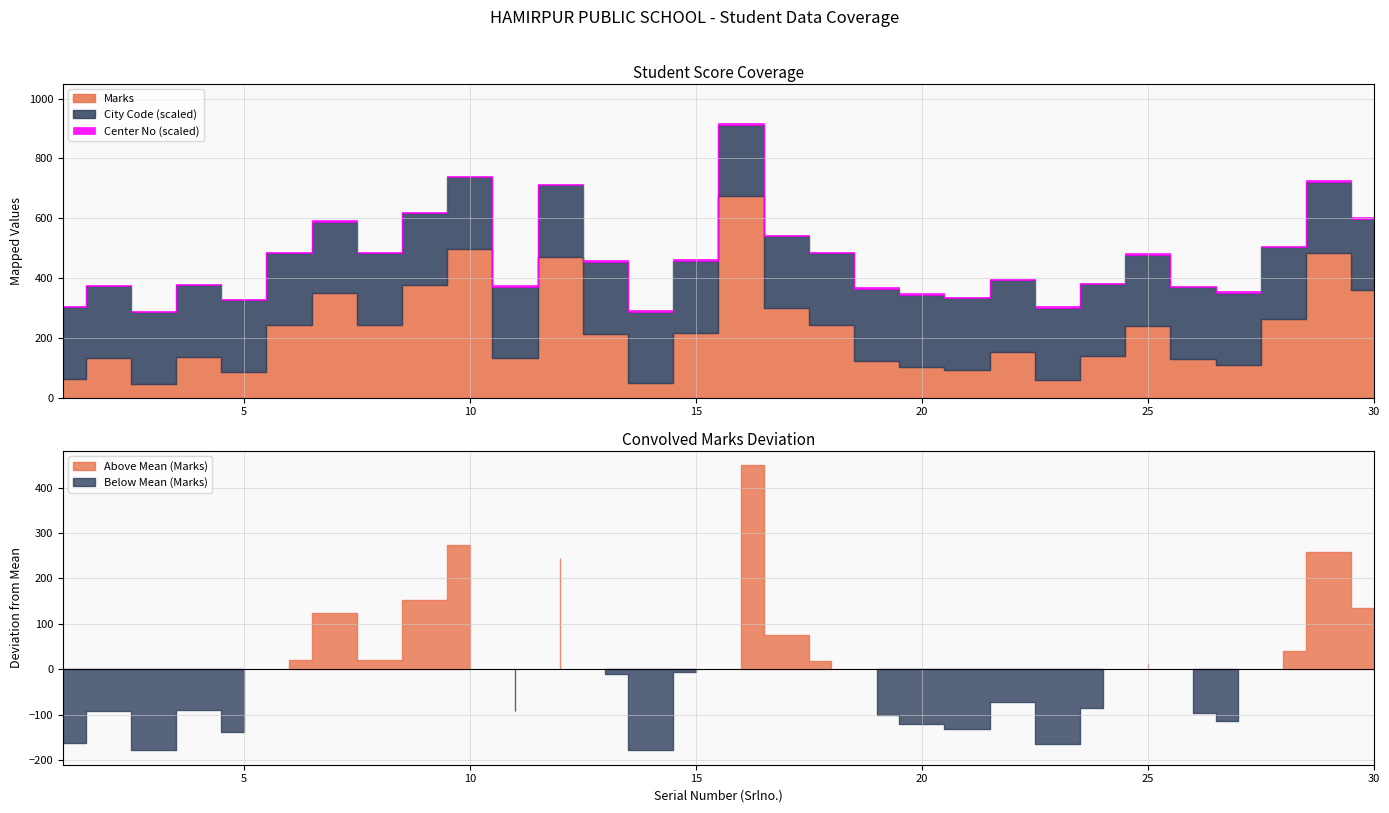

Does the chart have visible grid lines?

Yes